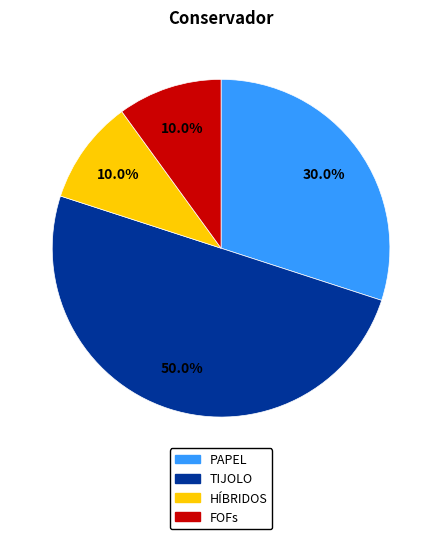

To the nearest percent, what portion does TIJOLO represent?

50%